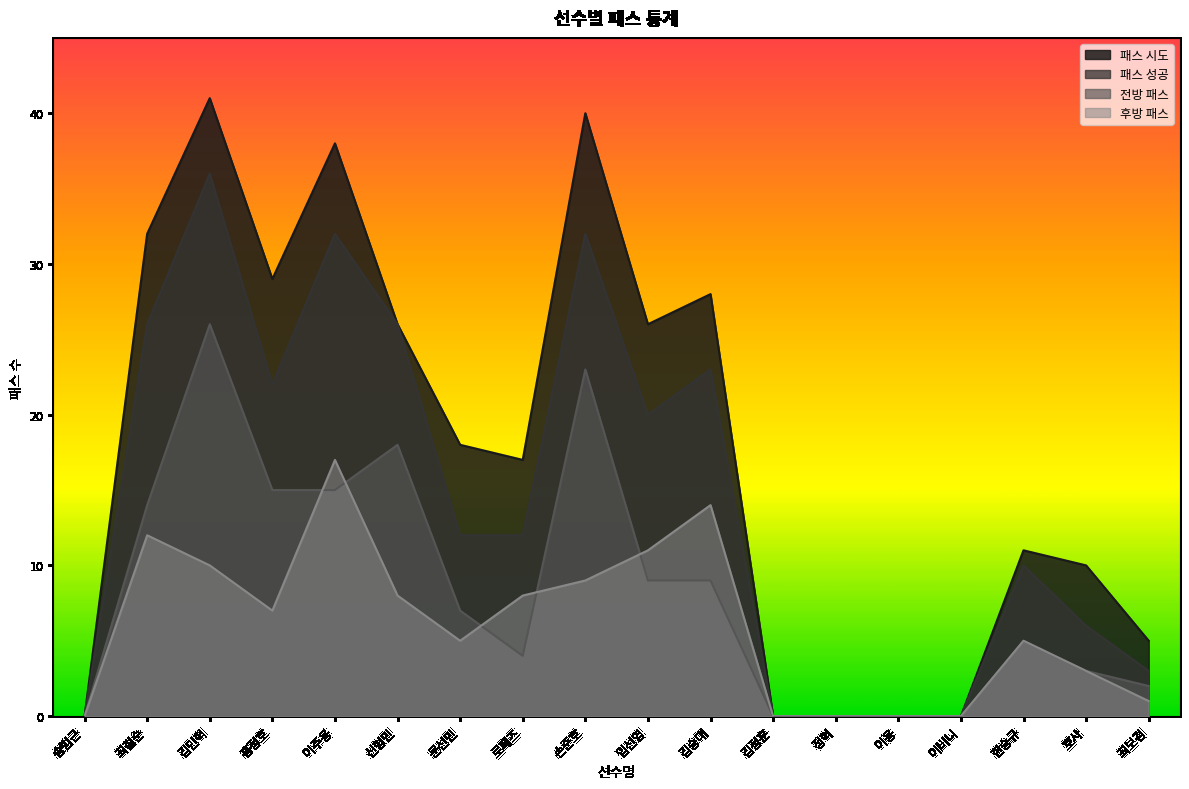

In 패스 성공, how many points are higher than both neighbors (excluding endpoints)?

5